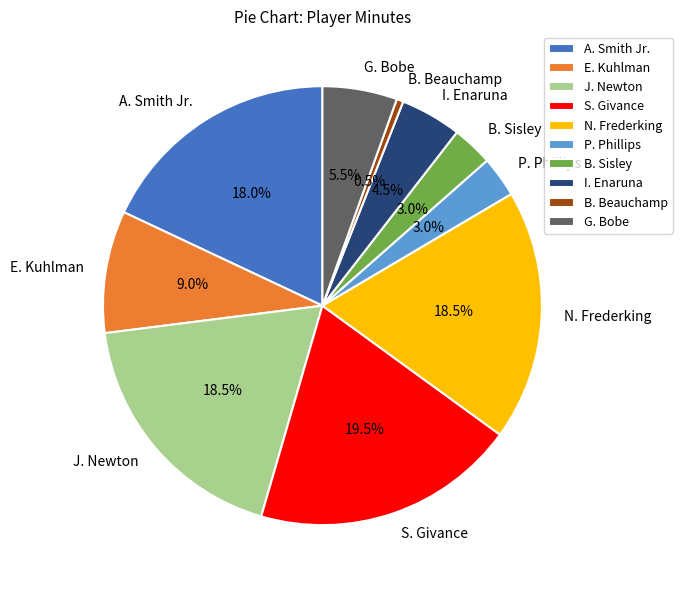

Which has a higher value, G. Bobe or P. Phillips?

G. Bobe